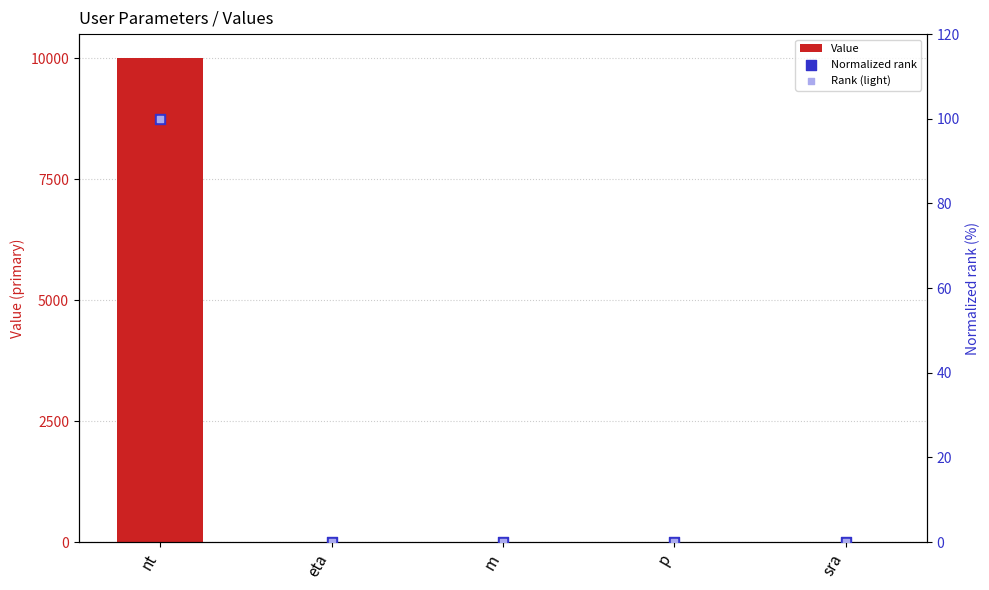

At how many categories does at least one series exceed 7241?

1